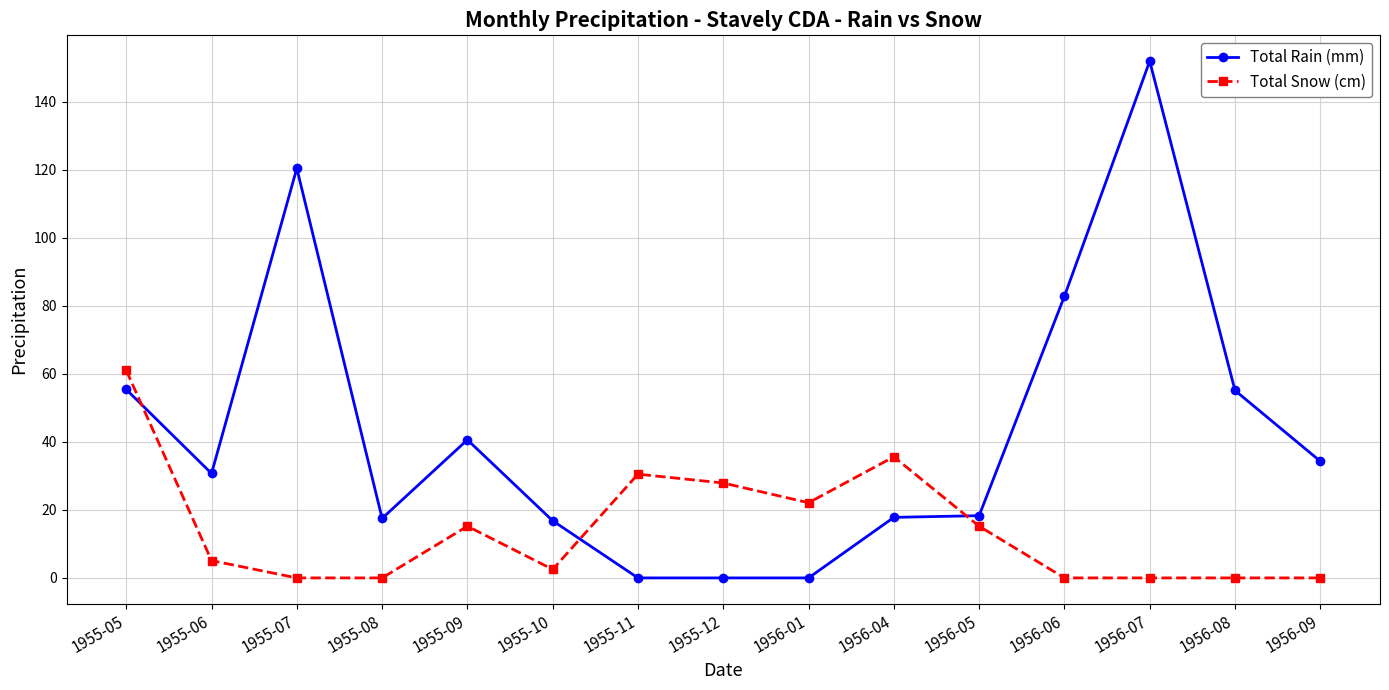

The value of Total Snow (cm) at 1955-05 is 61.0. True or false?

True